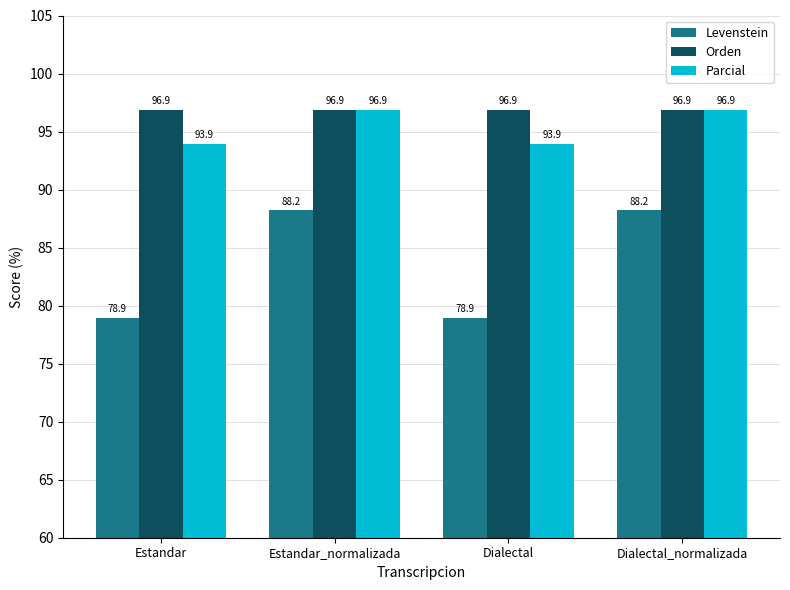

What are all the series names shown in the legend?

Levenstein, Orden, Parcial